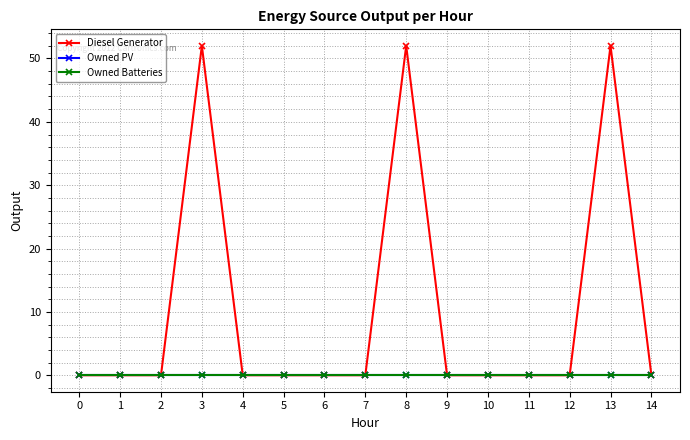

Does the chart have visible grid lines?

Yes